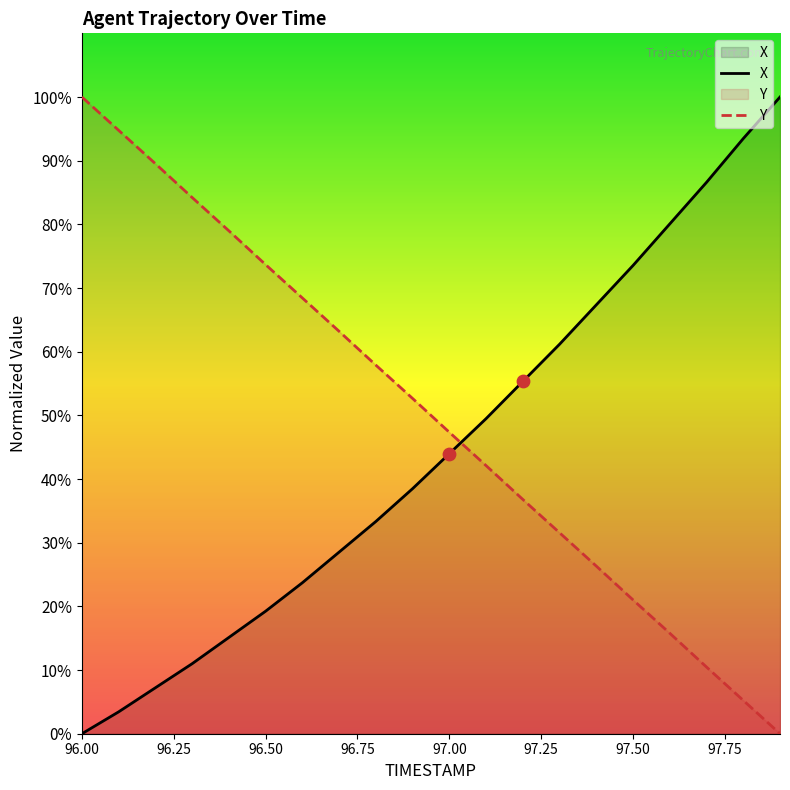

At which category is the sum across all series the highest?

96.0